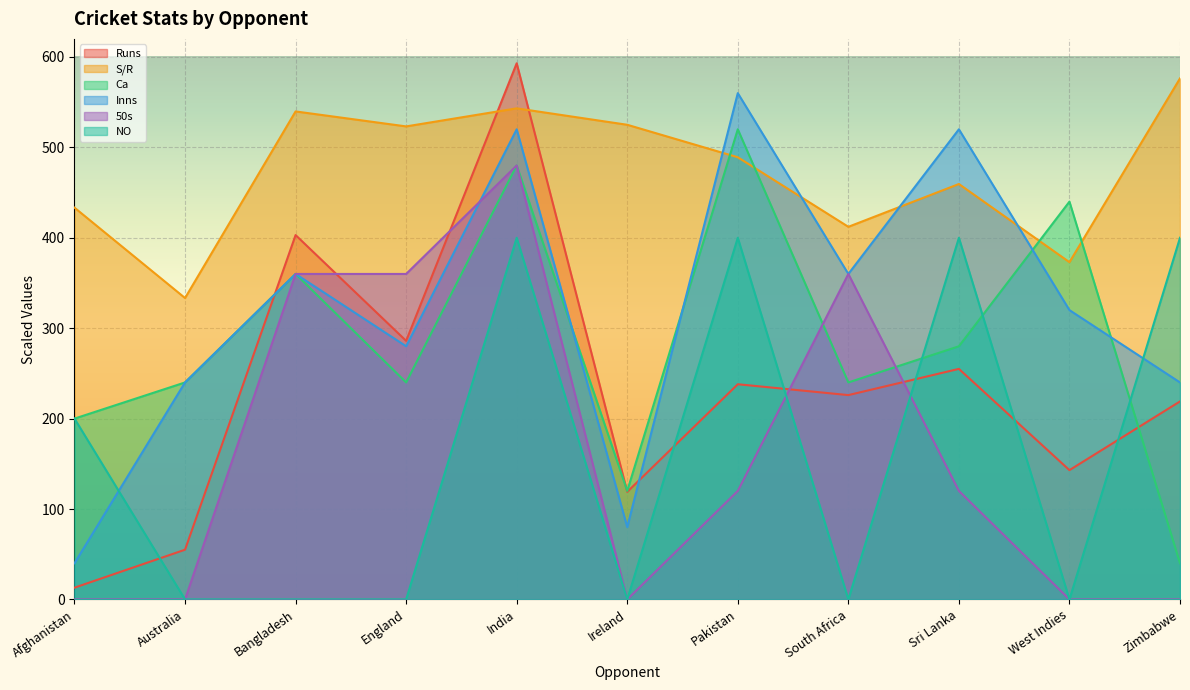

How many categories are shown in the chart?

11